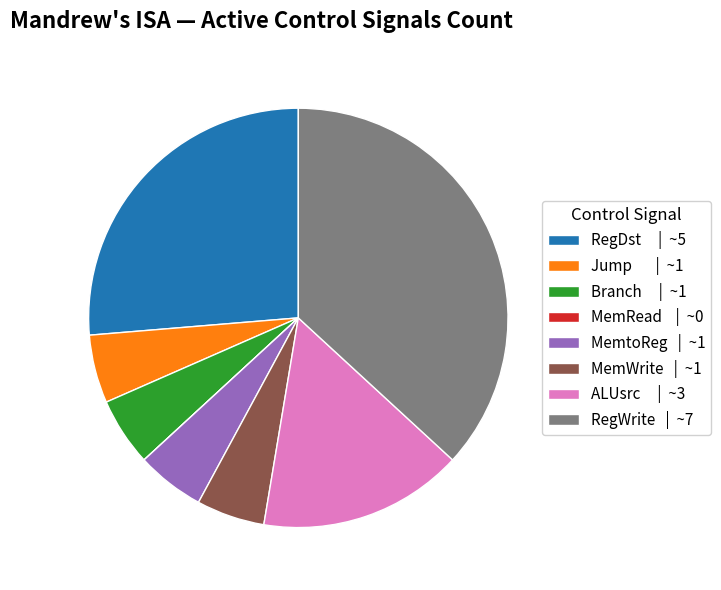

What is the ratio of the value at MemWrite | ~1 to the value at Jump | ~1?

1.0